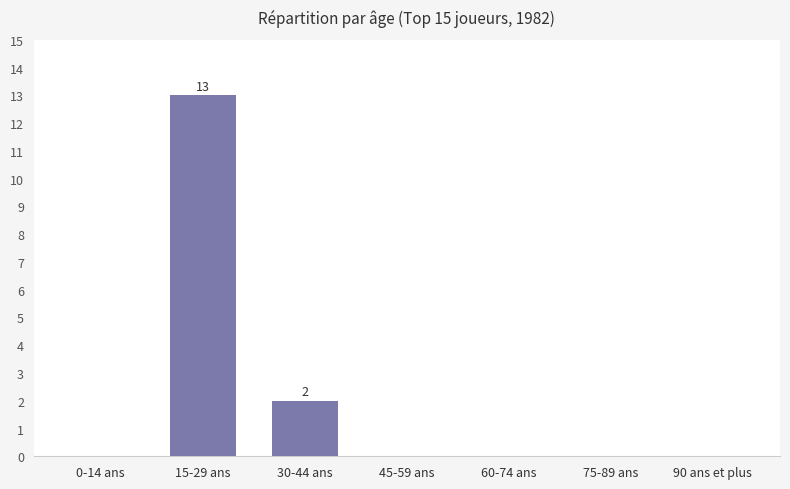

Reading left to right, what are all the values shown in this chart?

0	13	2	0	0	0	0